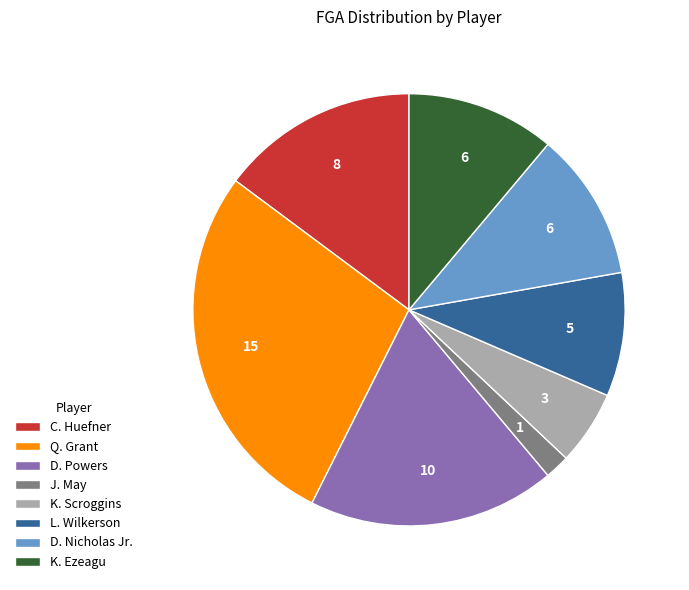

Which category has the smallest portion of the pie?

J. May